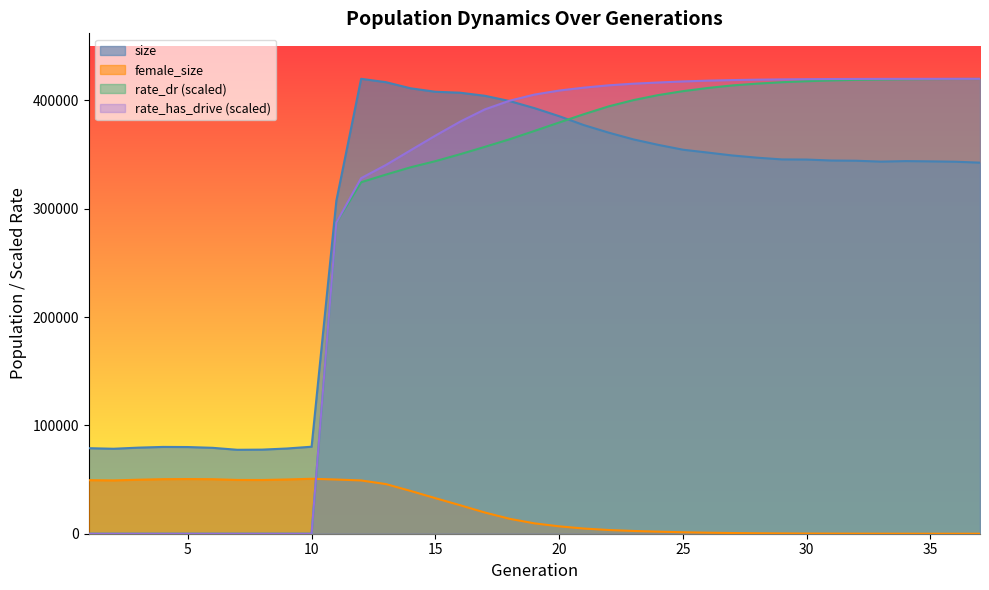

True or false: size and rate_has_drive cross at least once.

True